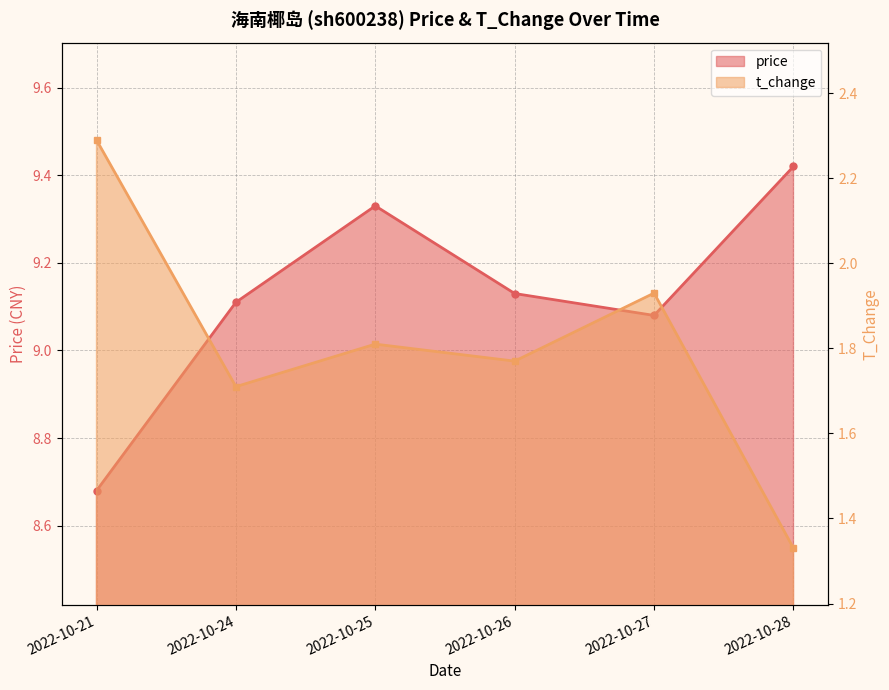

True or false: t_change and price cross at least once.

False